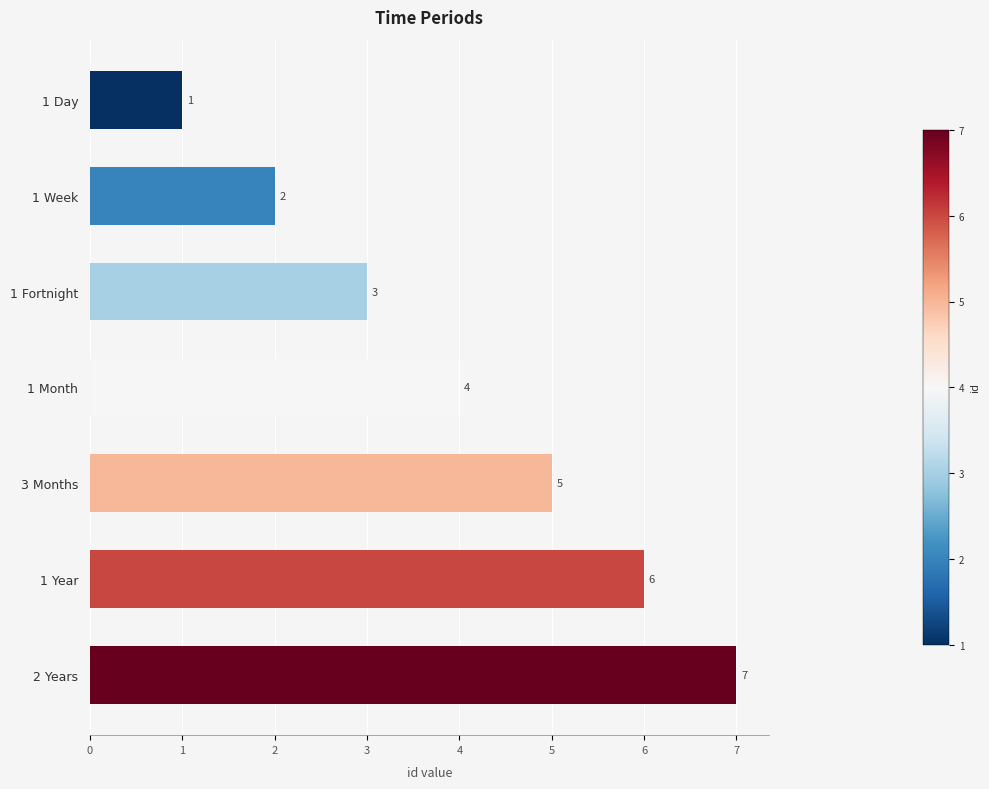

What is the label of the 5th bar from the top?

3 Months